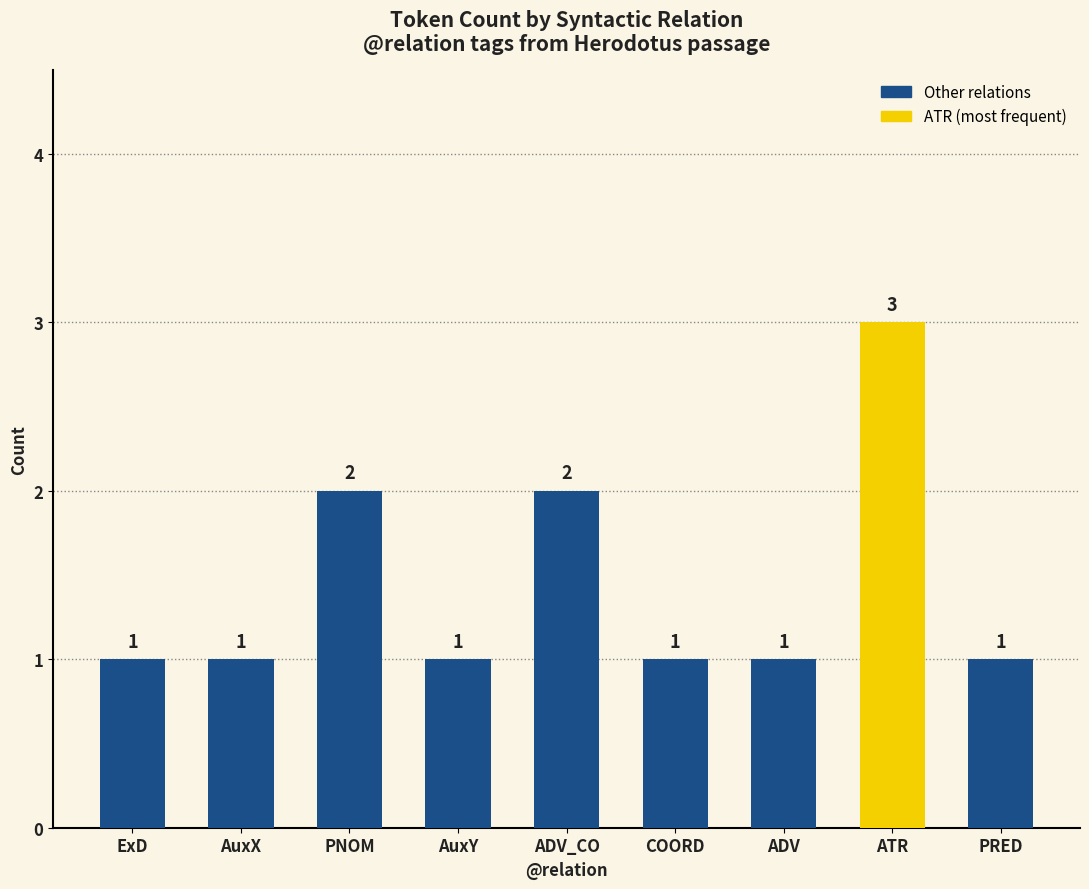

What is the approximate value at PRED?

1